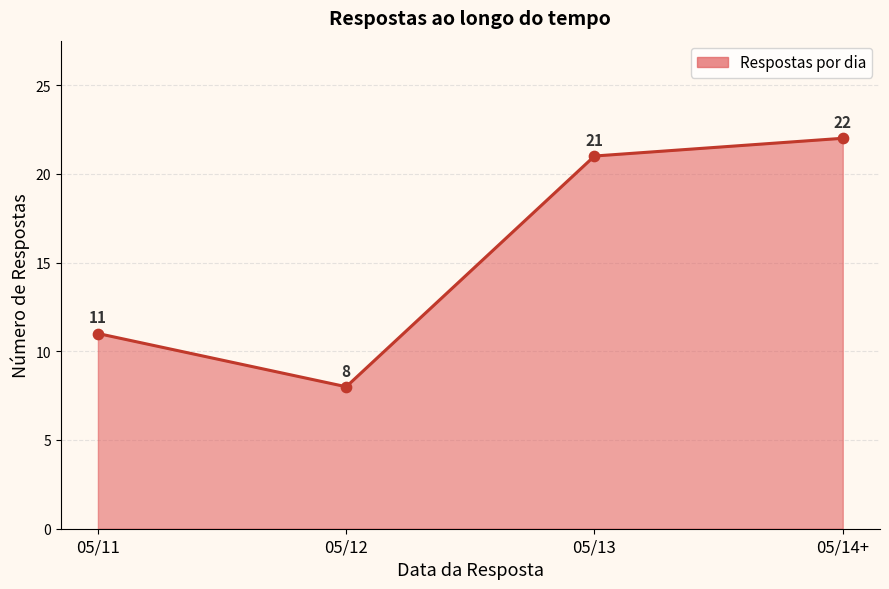

What is the ratio of the value at 05/12 to the value at 05/11?

0.7